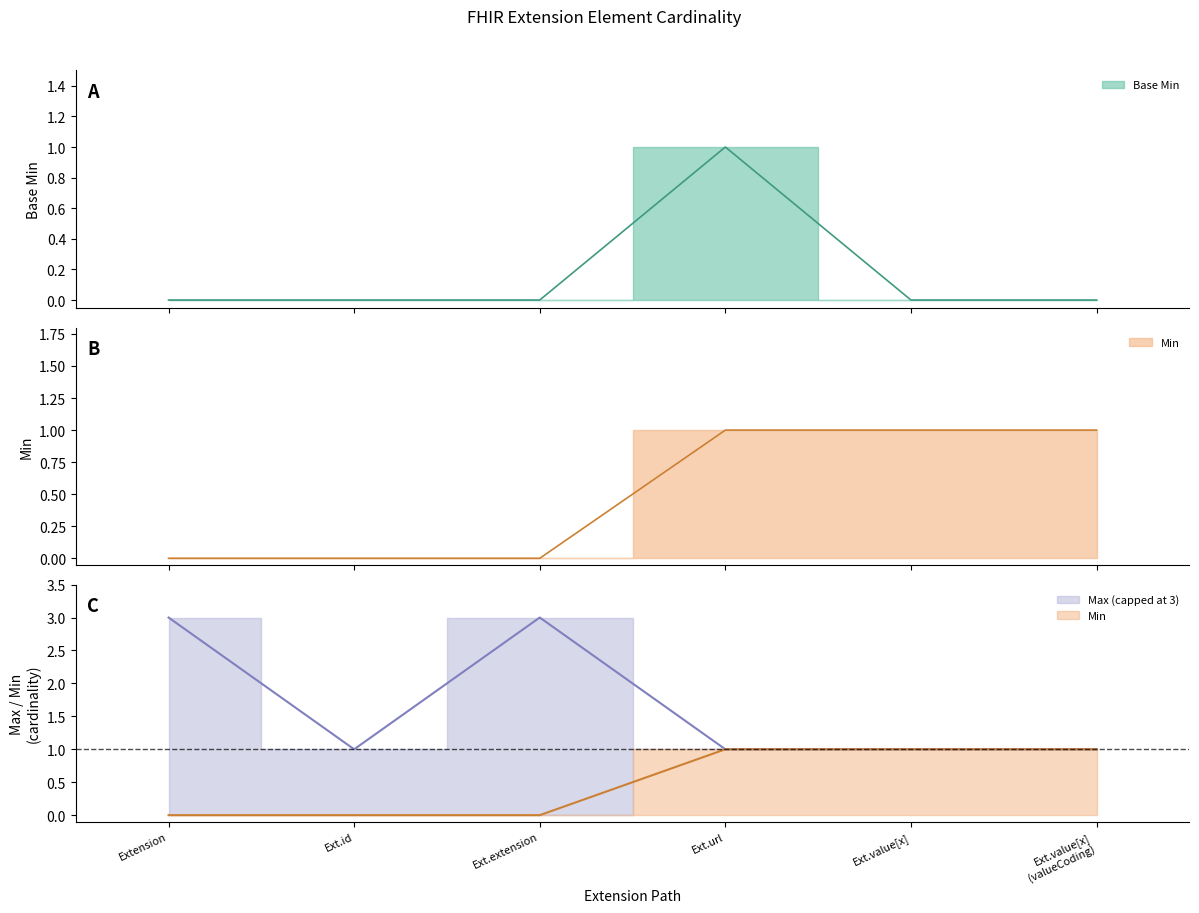

Reading right to left, transcribe all the data shown in this chart.

Base Min: 0	0	1	0	0	0
Min: 1	1	1	0	0	0
Max_numeric: 1	1	1	3	1	3